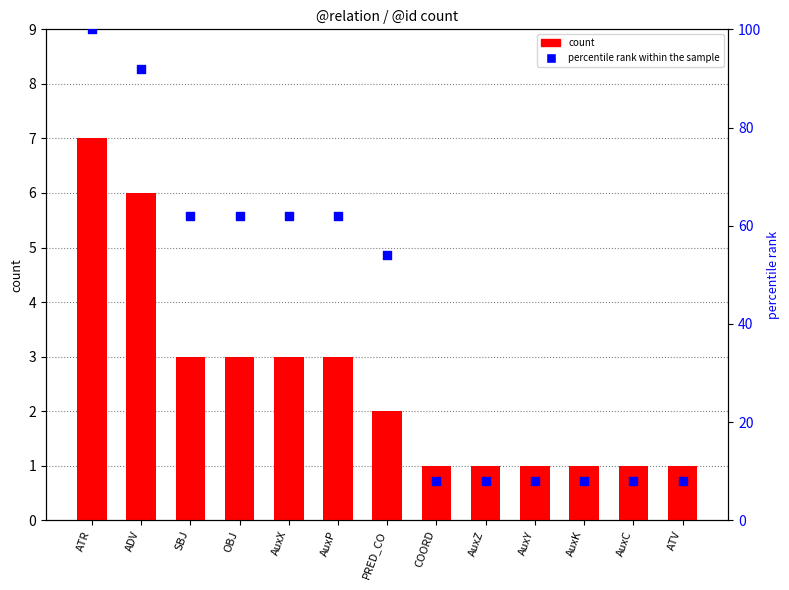

Which series has the largest Y range (max minus min)?

percentile rank within the sample